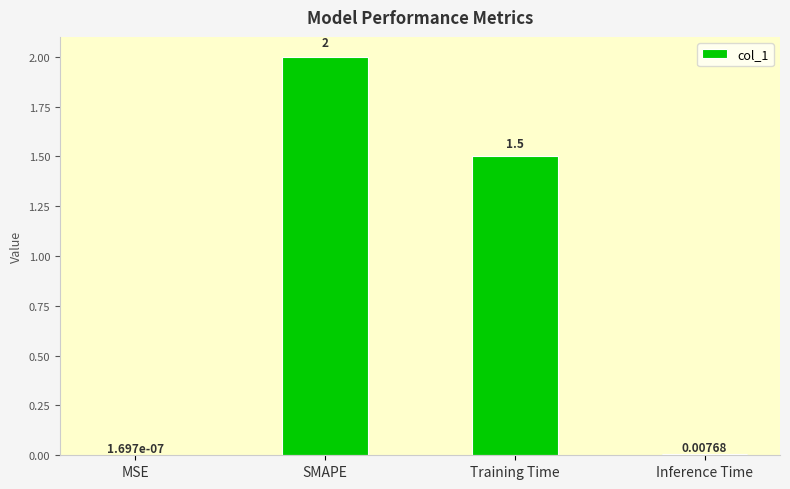

What is the difference between the values at SMAPE and Inference Time?

2.0